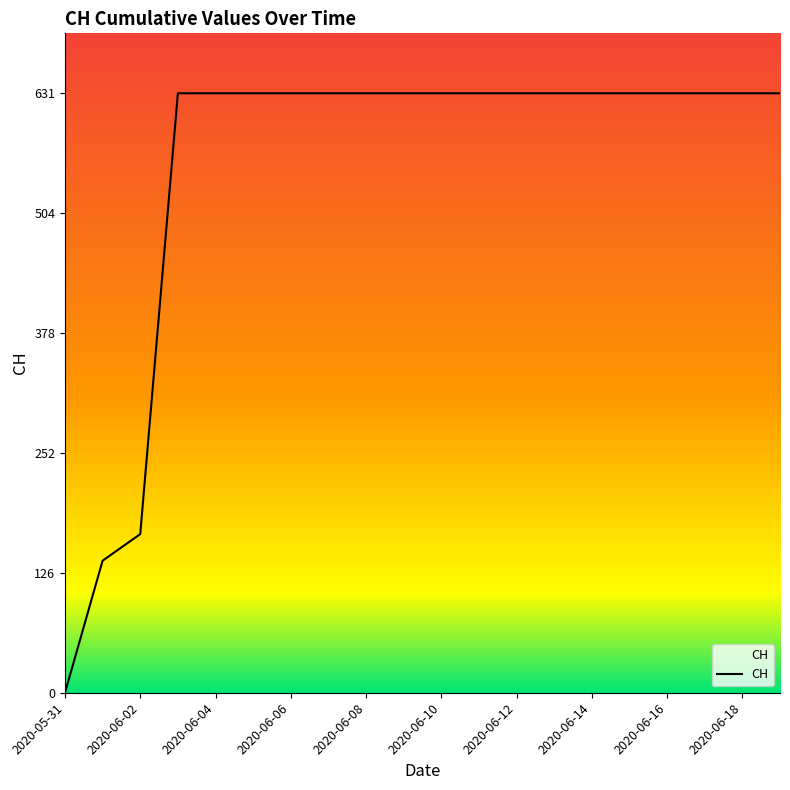

Is it true that the value at 2020-06-12 is 1028?

False